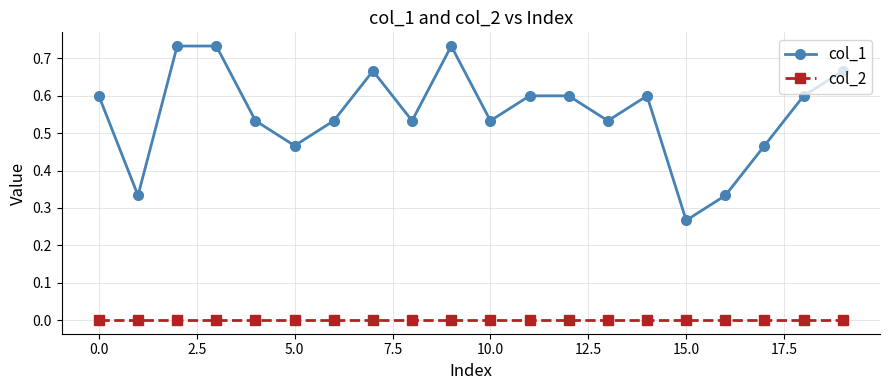

Which series has the largest total across all categories?

col_1